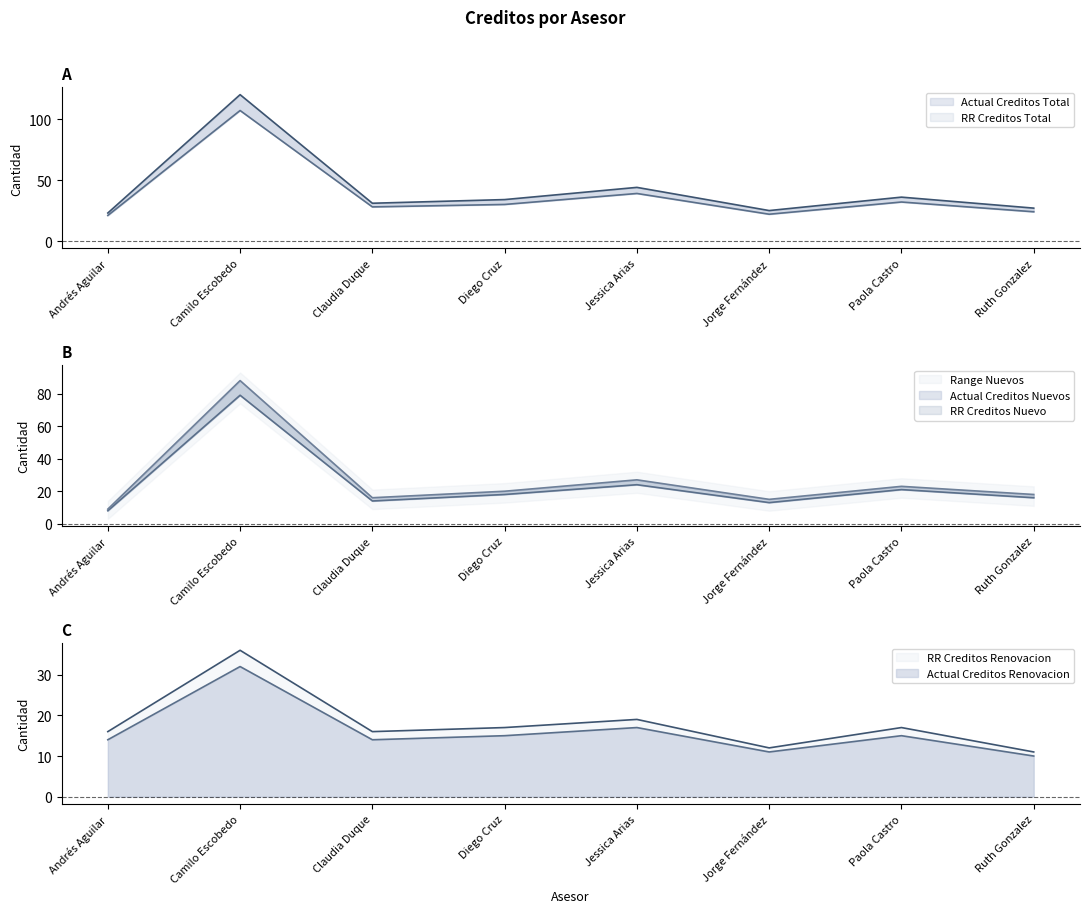

Which series has the largest total across all categories?

RR Creditos Total